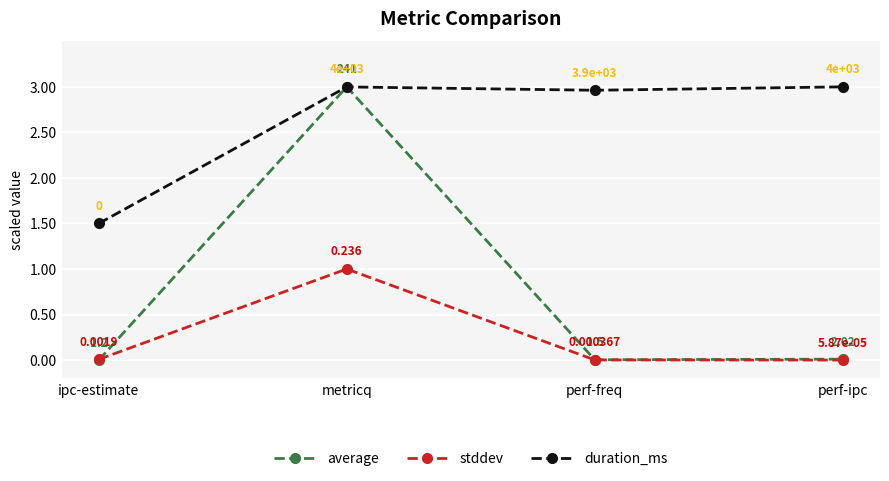

What is the total value across all series at metricq?

7.0